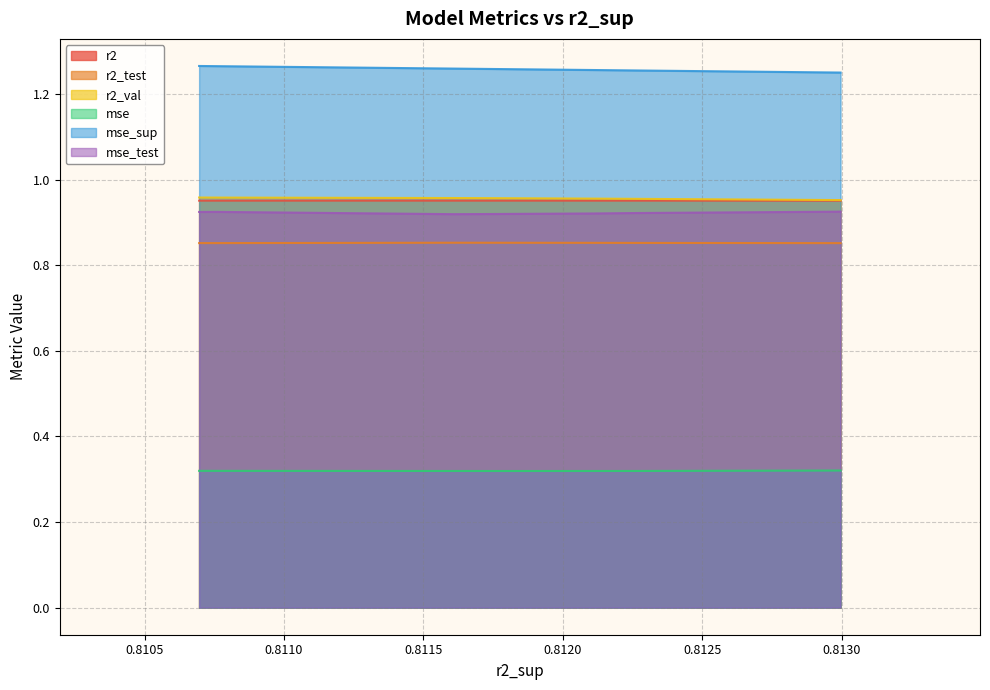

True or false: mse_sup and mse intersect in this chart.

False